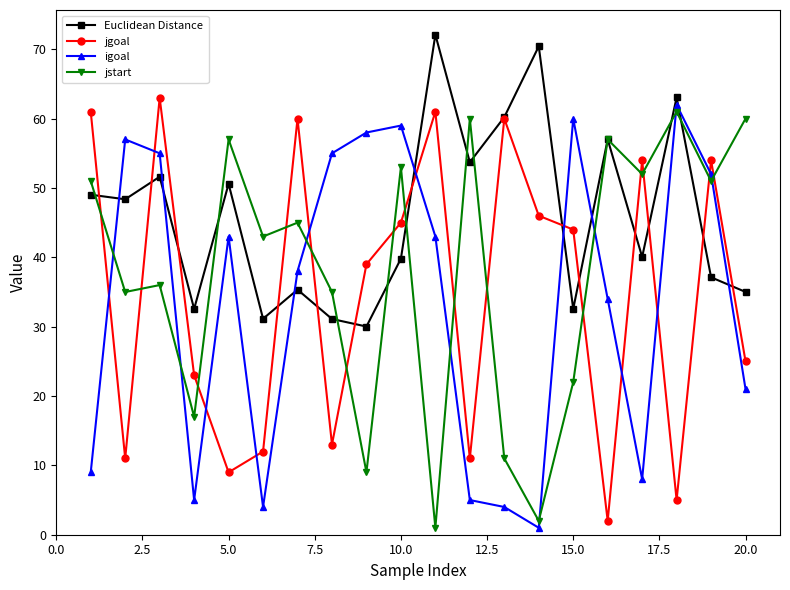

What is the value of the jstart point at the 10th from the left?

53.0